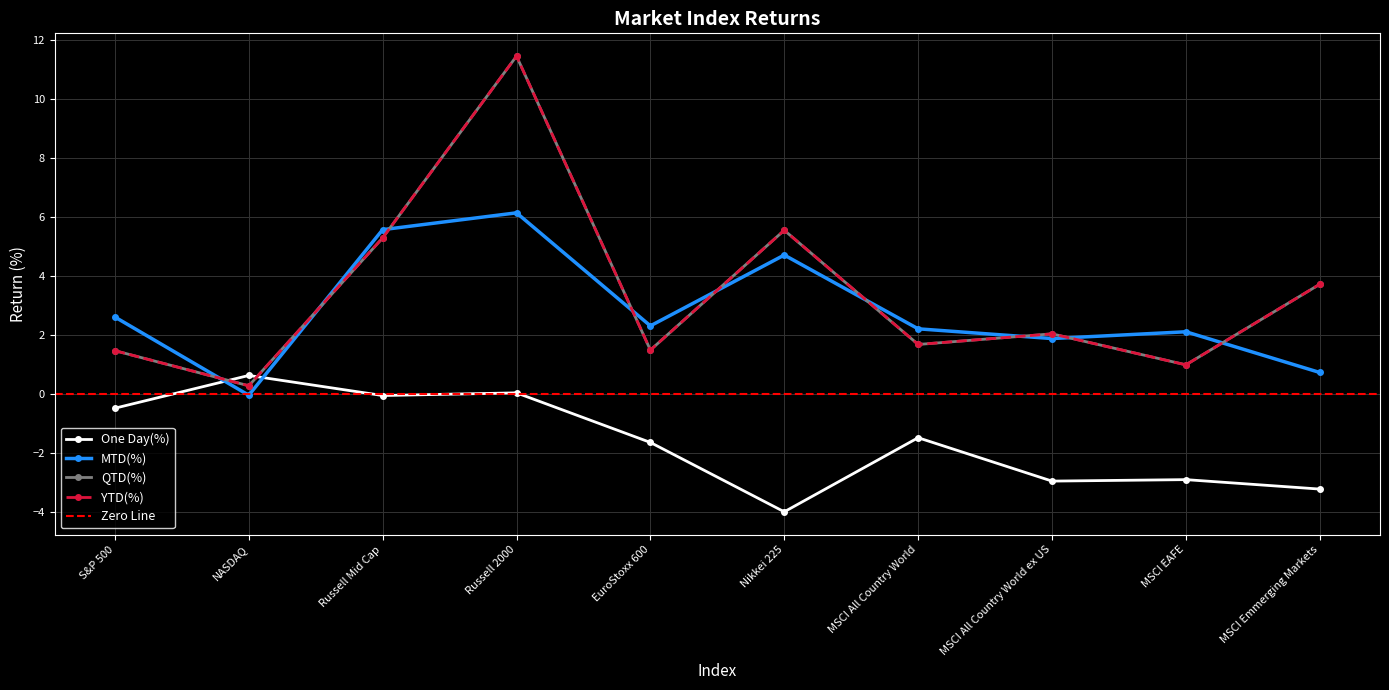

Between Russell 2000 and MSCI EAFE, which series saw the biggest shift?

QTD(%)